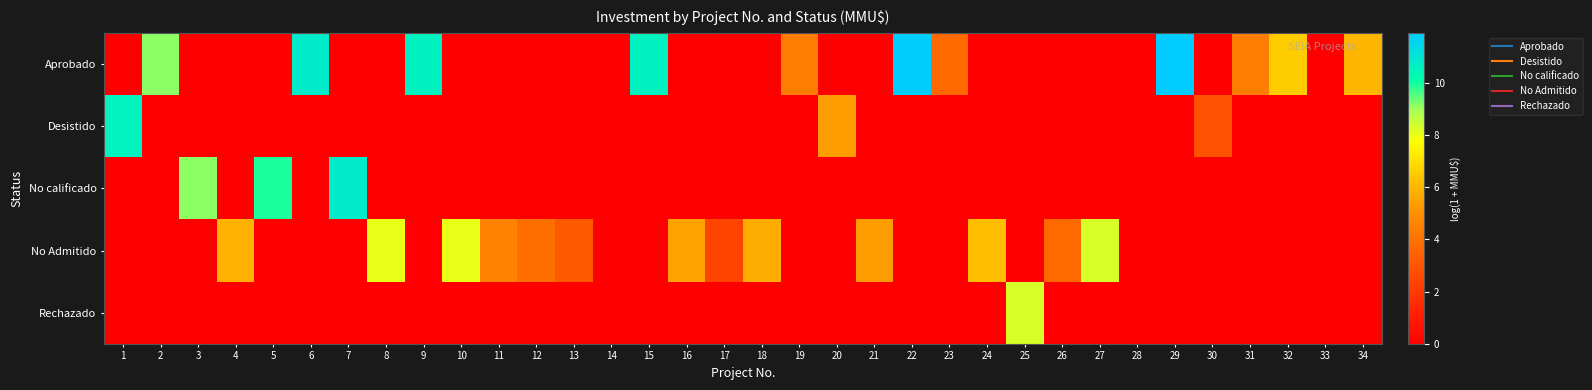

How many categories are shown in the chart?

34